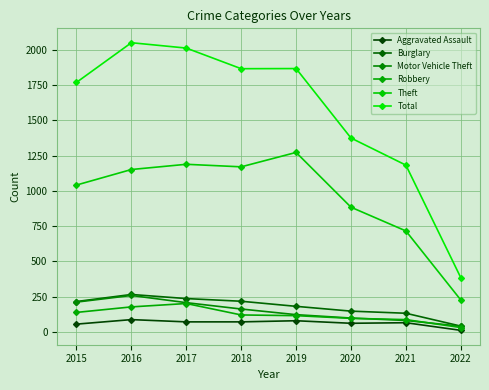

What is the value of the Burglary point at the 3rd from the left?

237